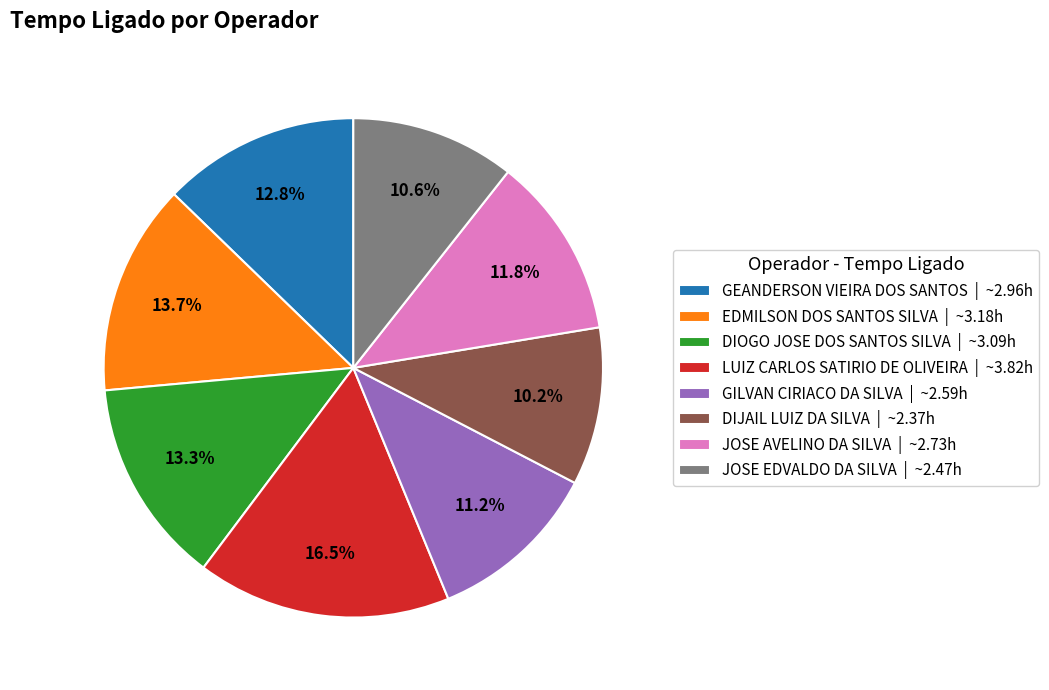

The GEANDERSON VIEIRA DOS SANTOS slice represents 19% of the pie. True or false?

False